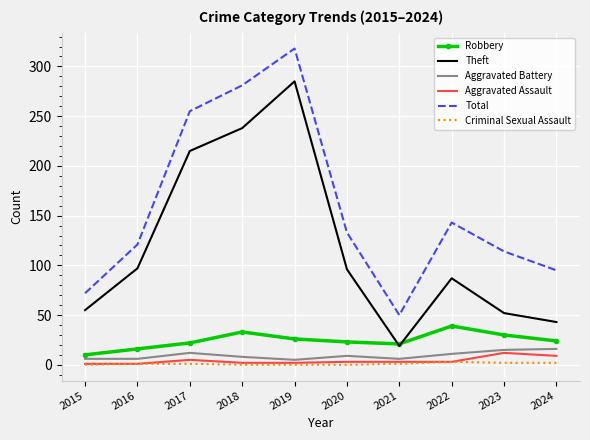

List the series in order of their peak value, lowest first.

Criminal Sexual Assault, Aggravated Assault, Aggravated Battery, Robbery, Theft, Total